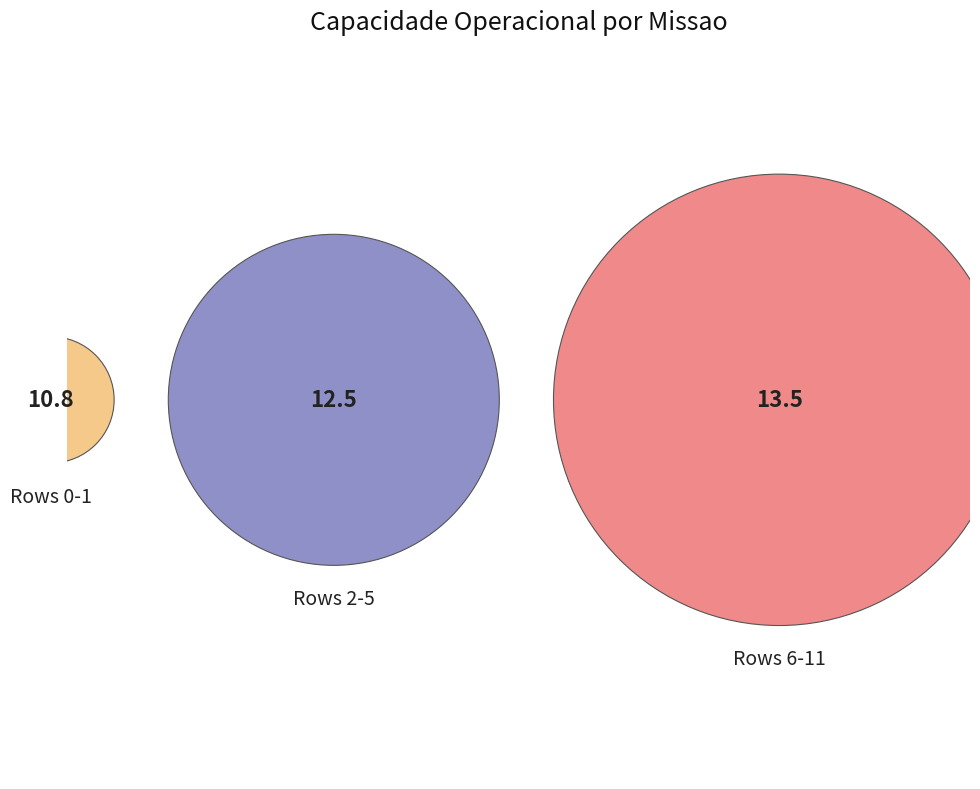

What is the total percentage of 5 and 7?

17.3%